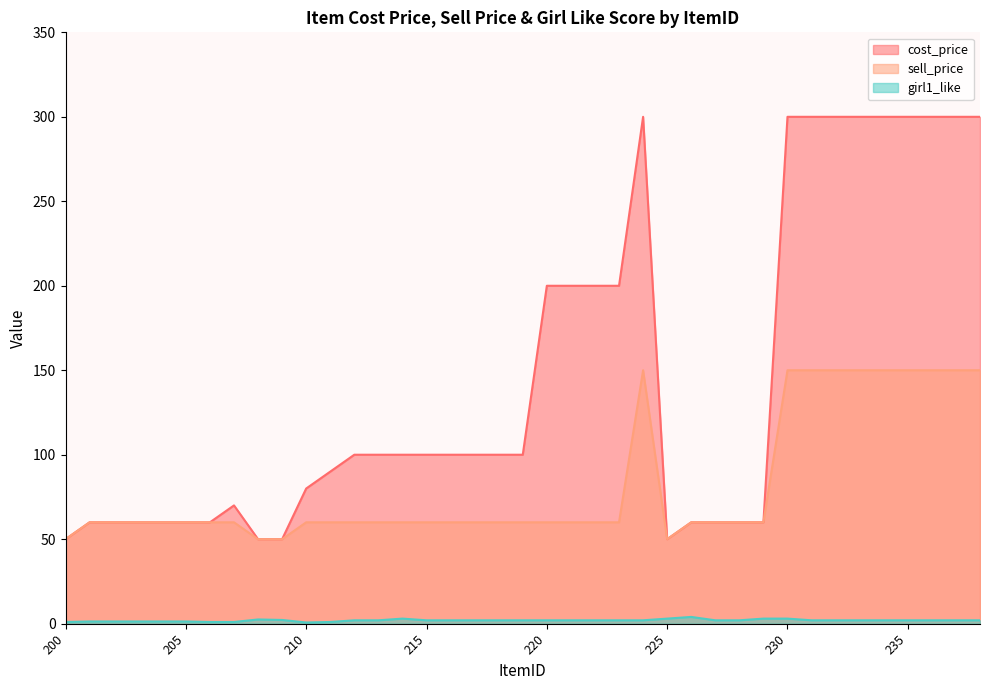

At which category does cost_price reach its first local peak?

207